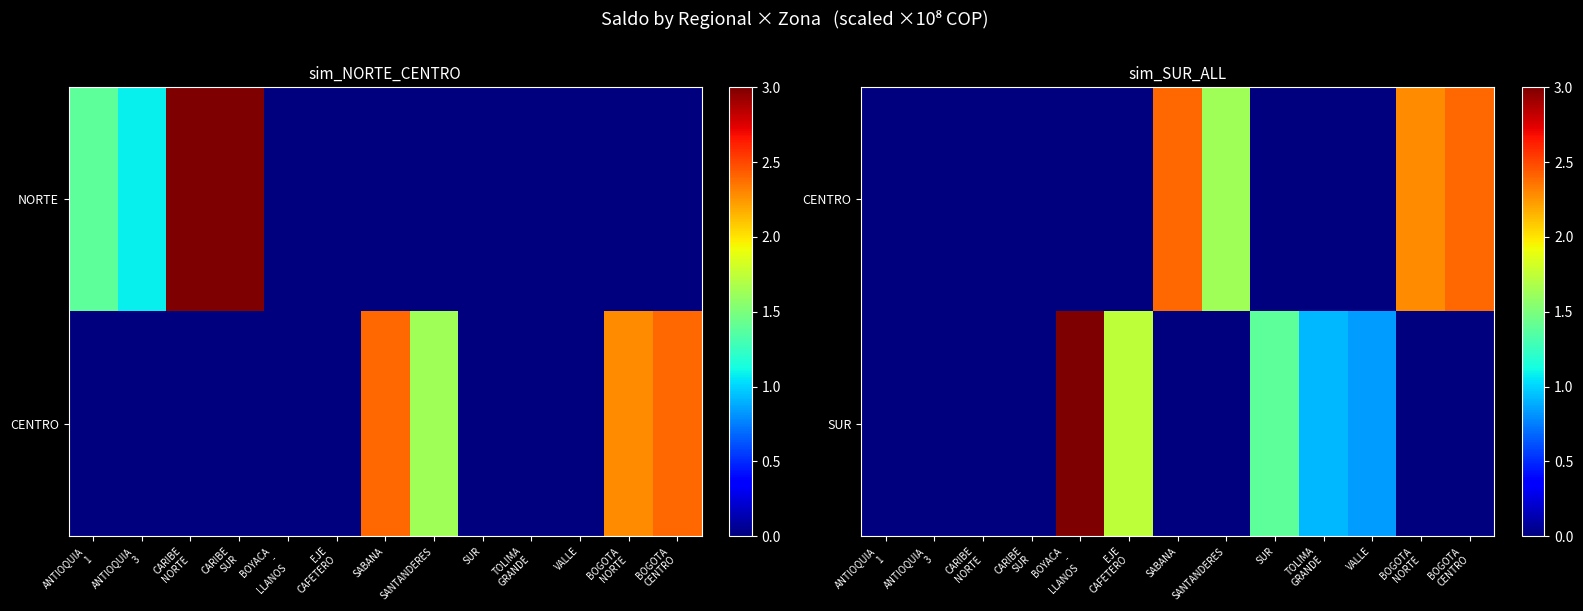

At which label does CENTRO reach its peak?

BOGOTA CENTRO